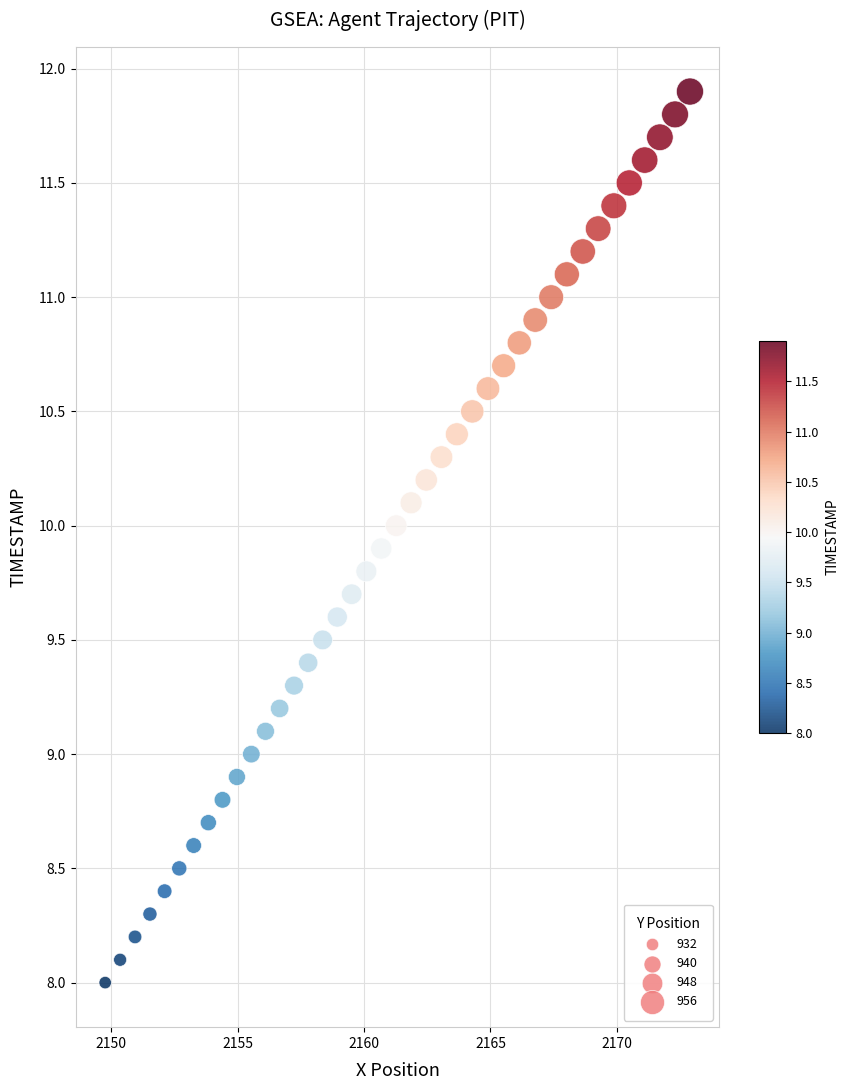

What is the range of Y values (max minus min)?

3.9